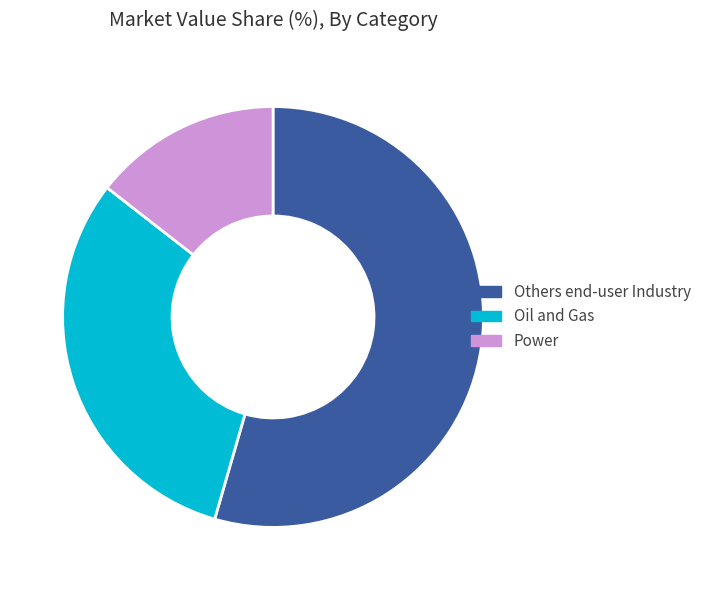

The Power slice represents 27% of the pie. True or false?

False